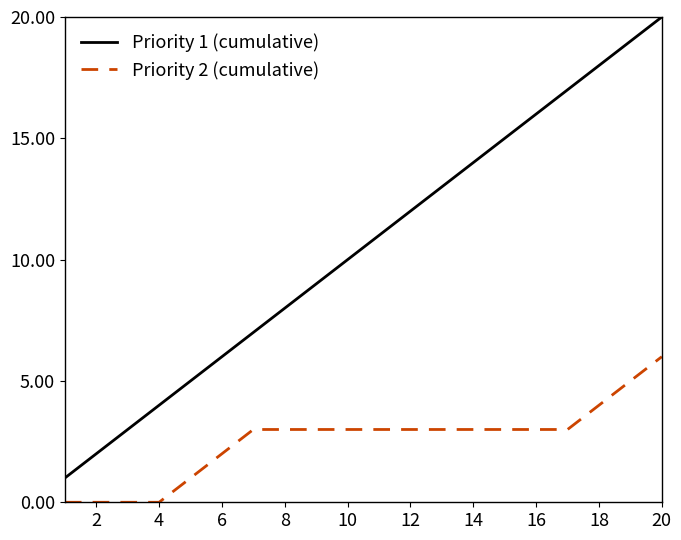

What is the maximum value shown in the chart?

20